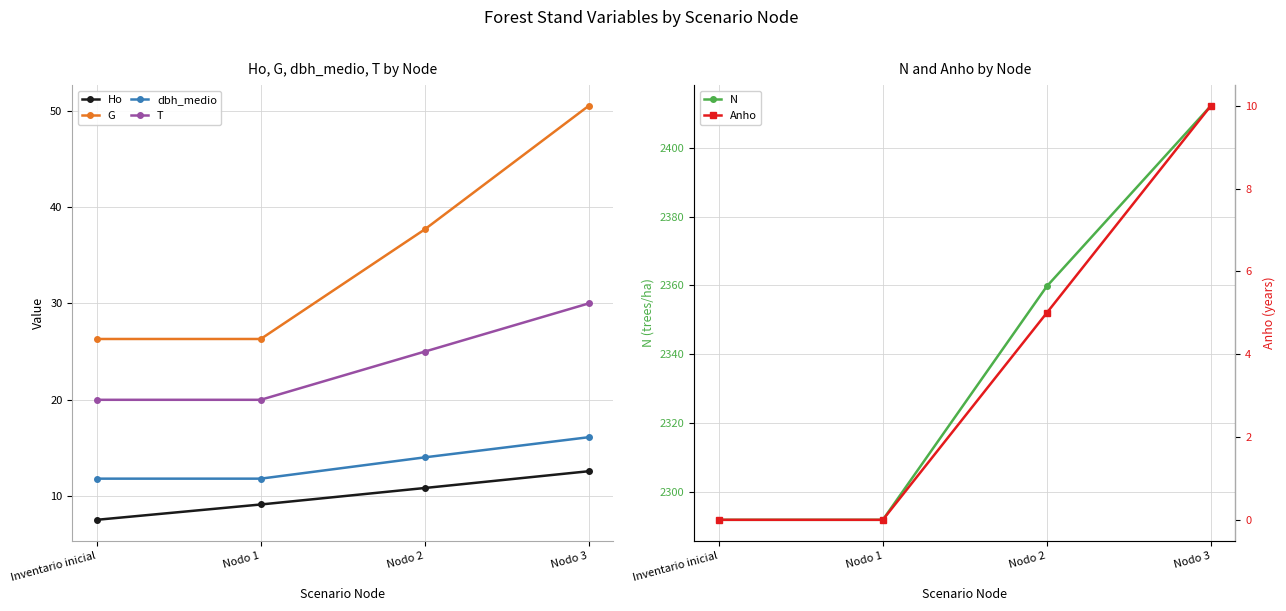

At which label does T first exceed 25?

Nodo 3